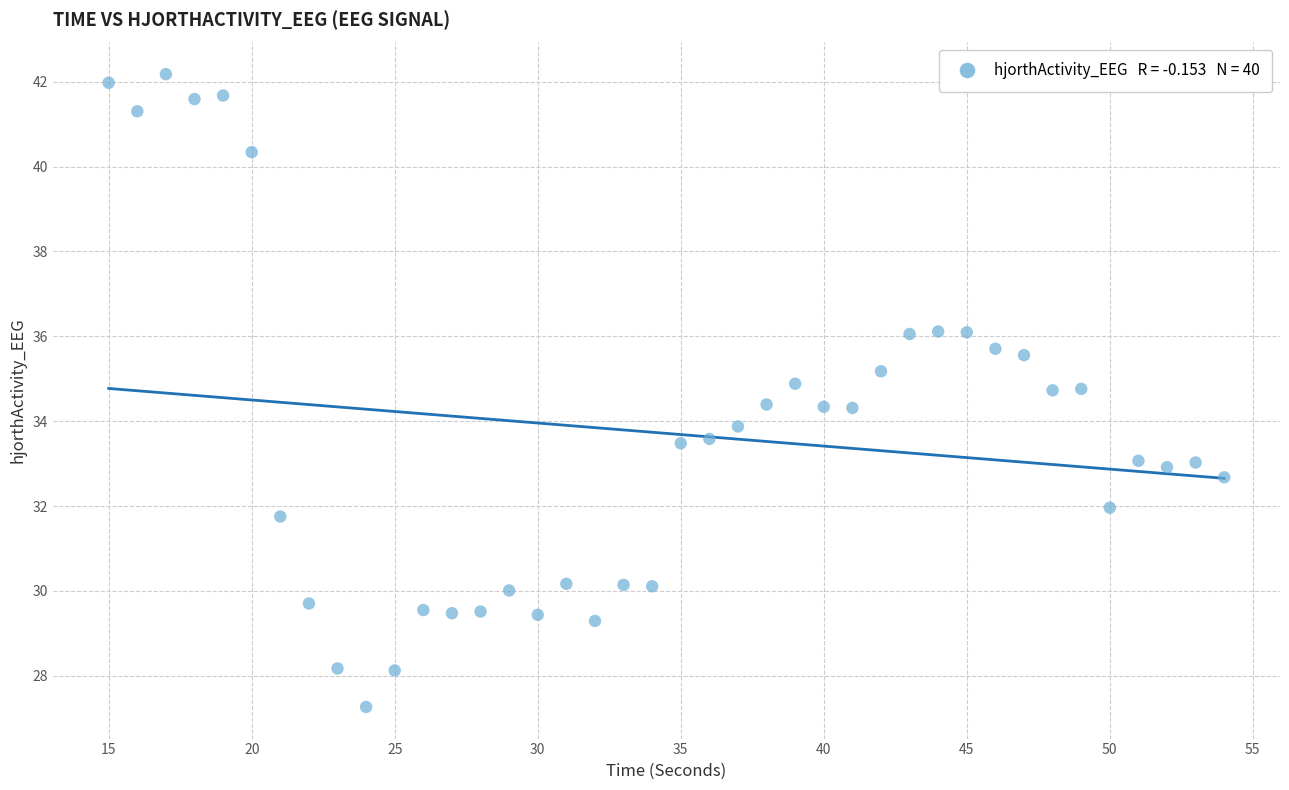

What is the range of X values (max minus min)?

39.0